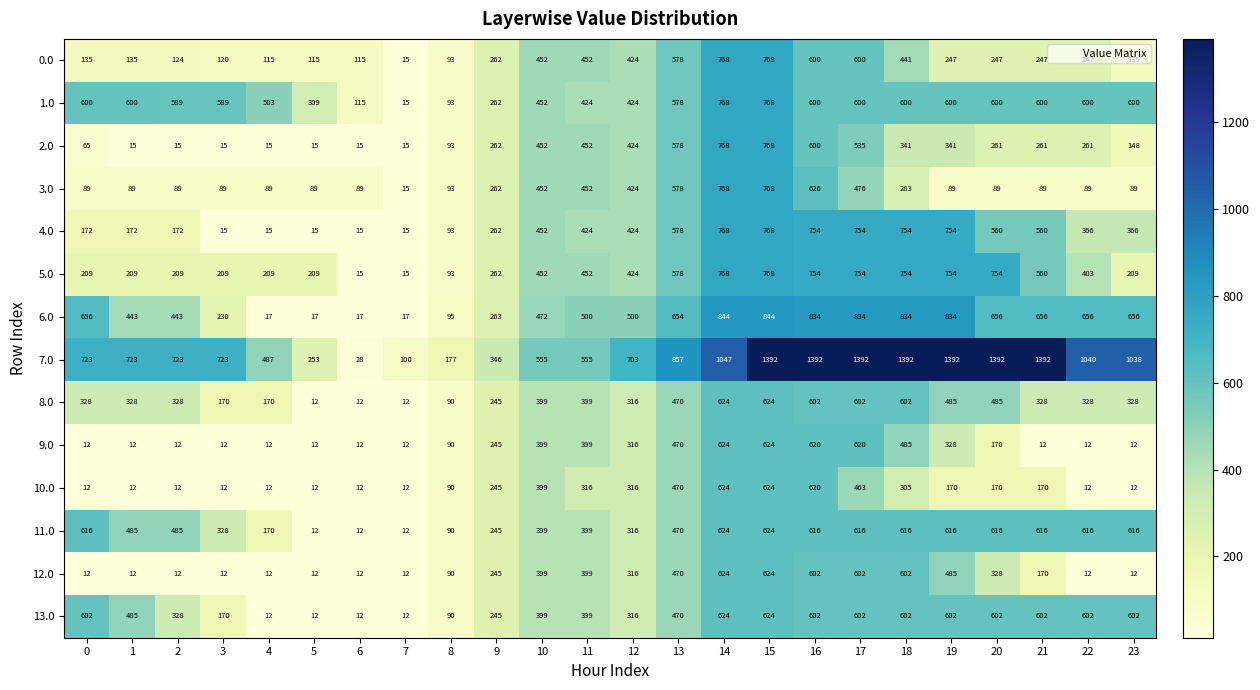

What is the sum of the 3.0 values at 11 and 20?

541